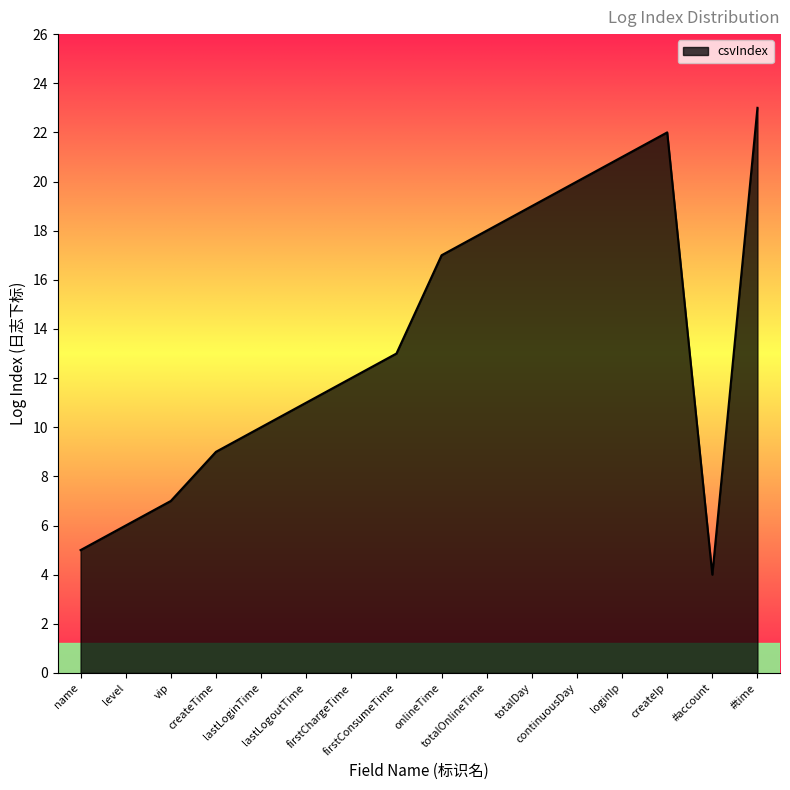

How many lines are shown in the chart?

1